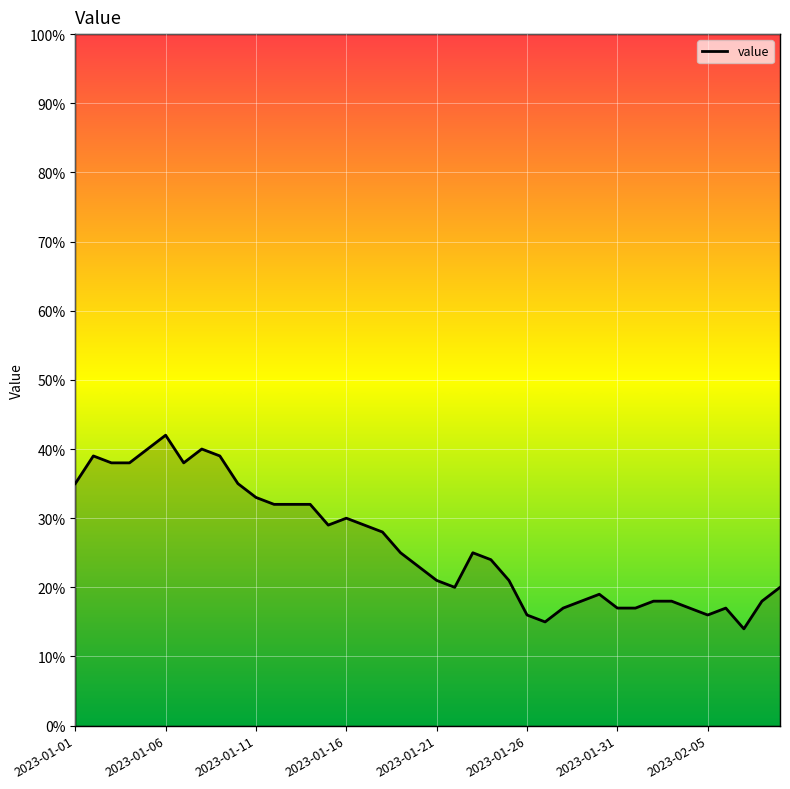

Does the chart have visible grid lines?

Yes